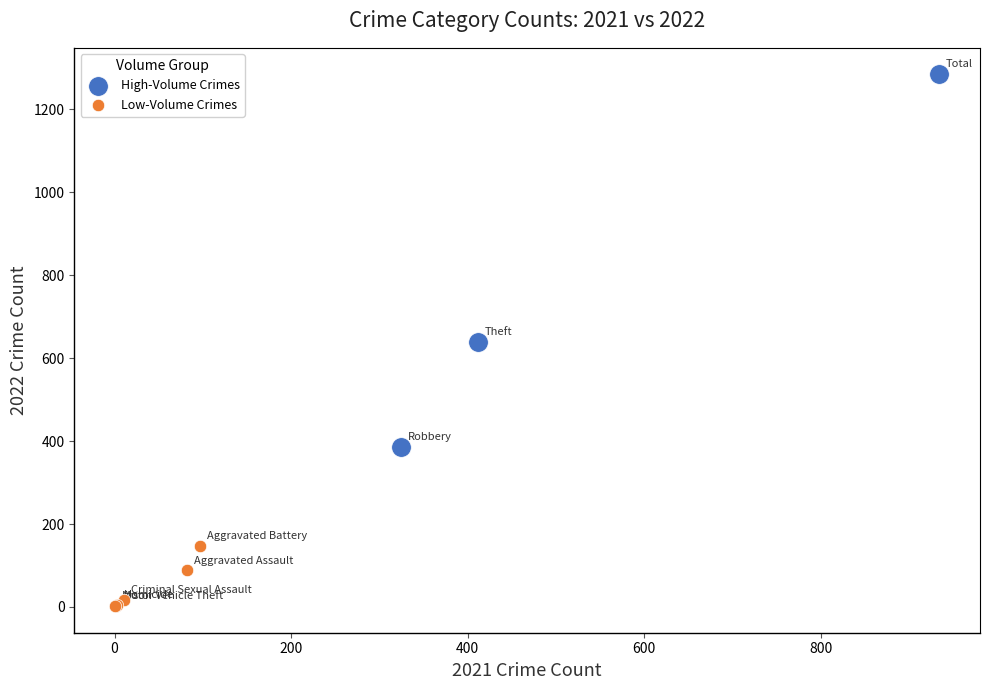

Which series reaches the maximum Y coordinate?

High-Volume Crimes